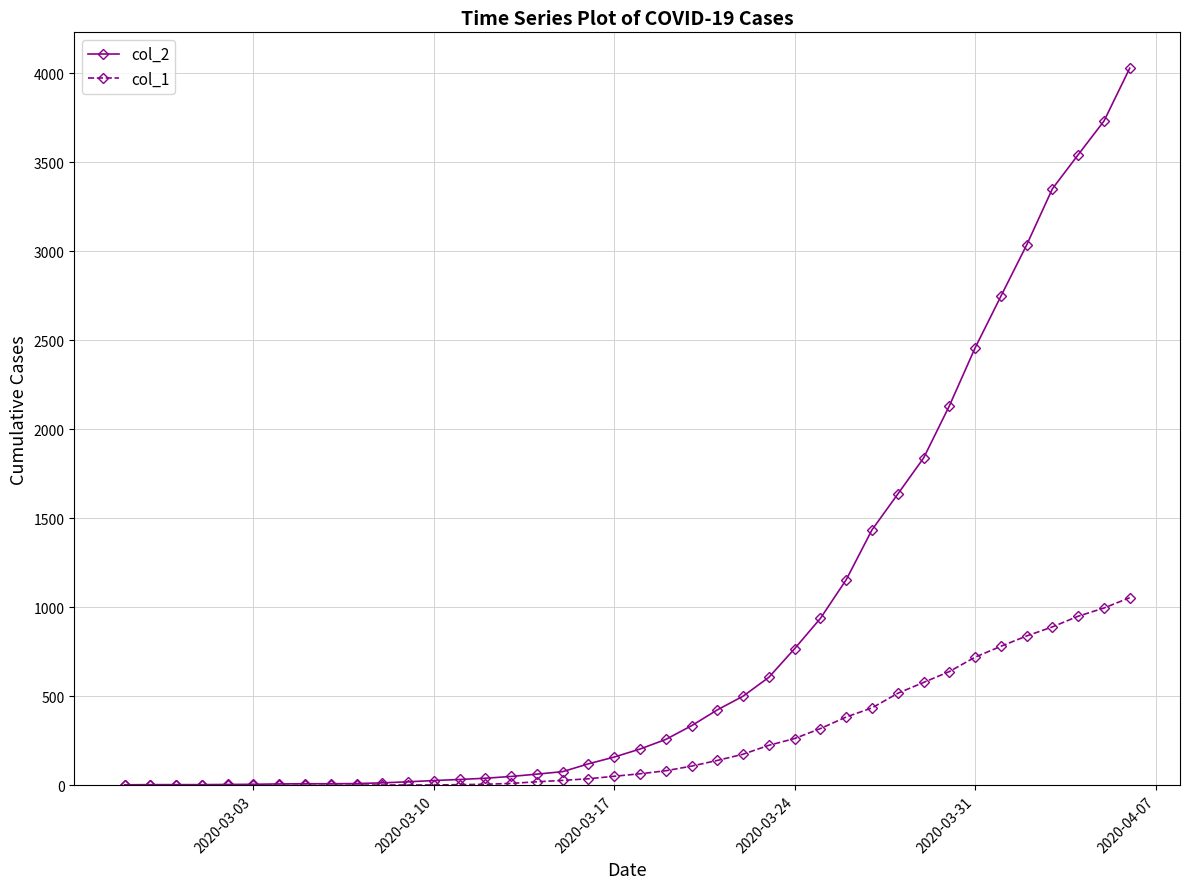

Rank the series by their average value, from highest to lowest.

col_2, col_1